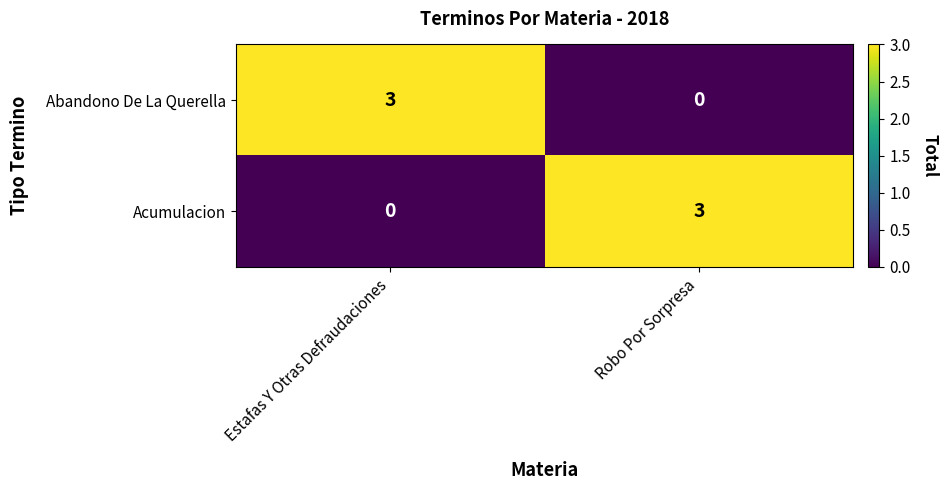

What is the total value across all series at Robo Por Sorpresa?

3